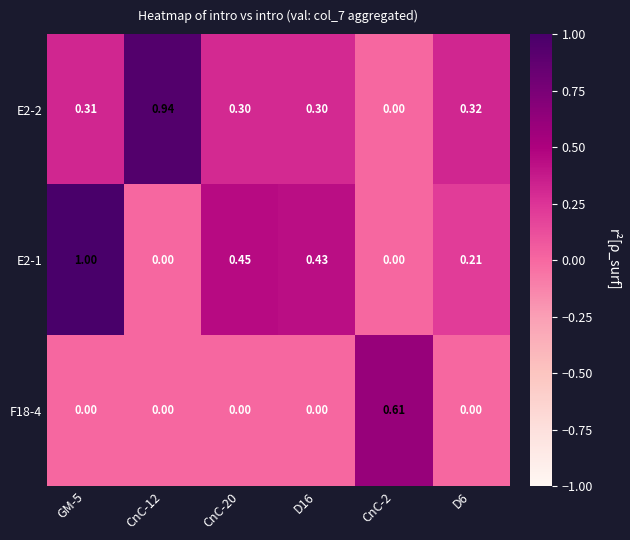

Is the value of E2-2 at CnC-20 greater than the value of E2-1 at CnC-12?

Yes